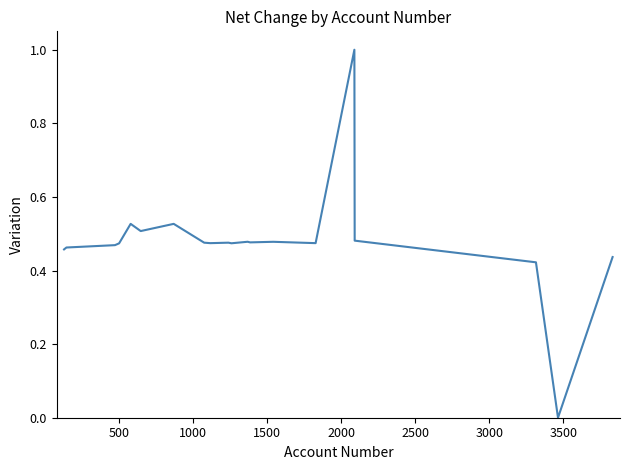

True or false: there are more than 1 points higher than both neighbors.

True